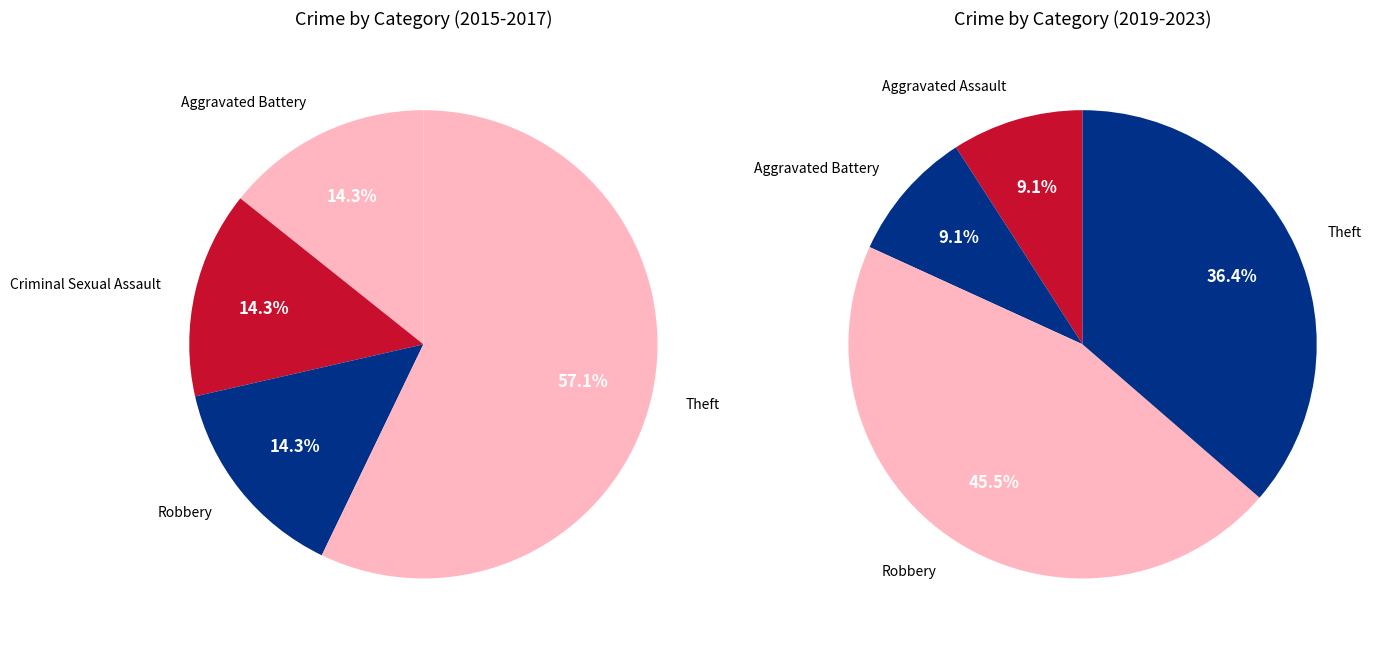

Does any single category account for the majority?

No